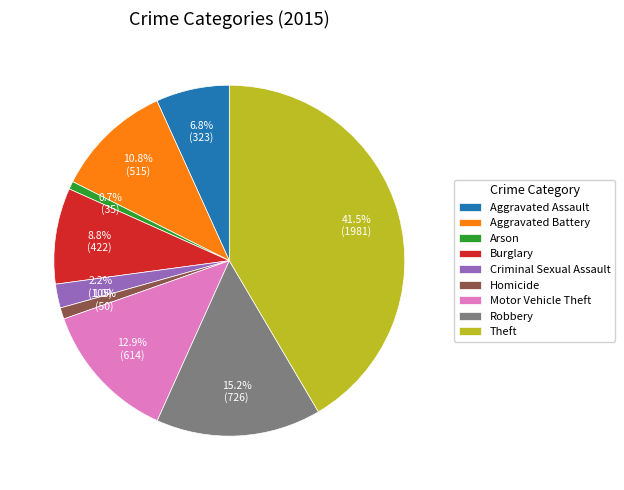

Combined, what portion of the pie is Aggravated Battery and Robbery?

26.0%